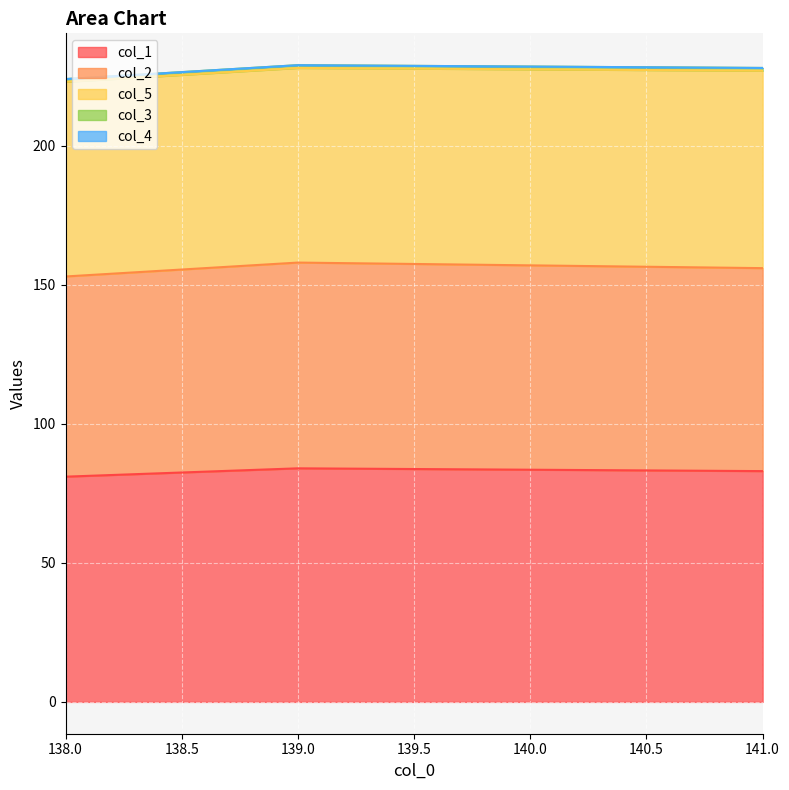

True or false: col_5 has a value of 70 at 138.0.

True